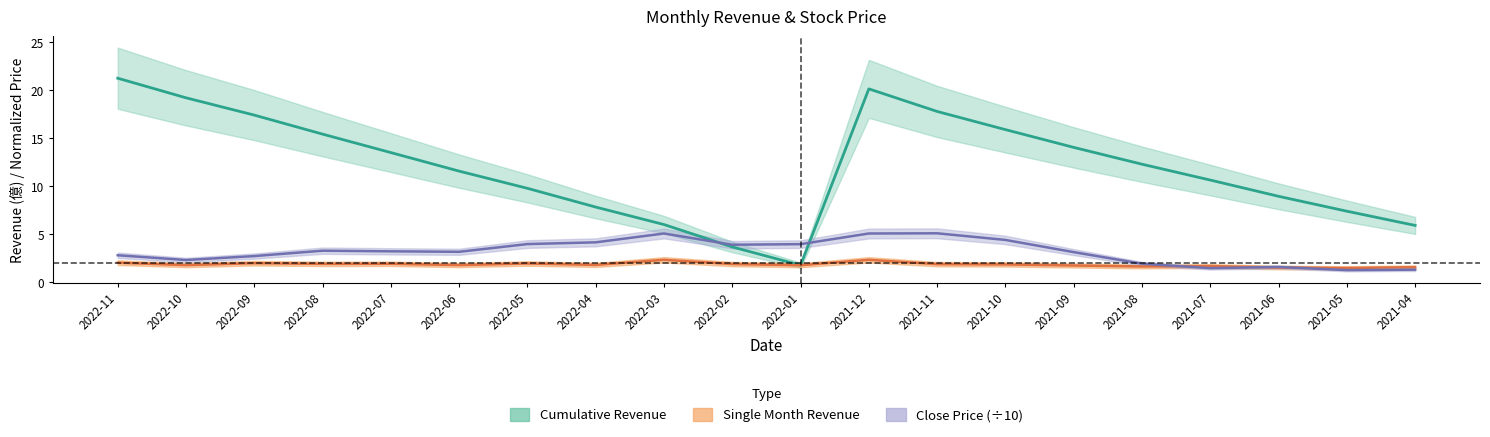

After their last crossing, which series has the higher values: col_10 or close_price?

col_10